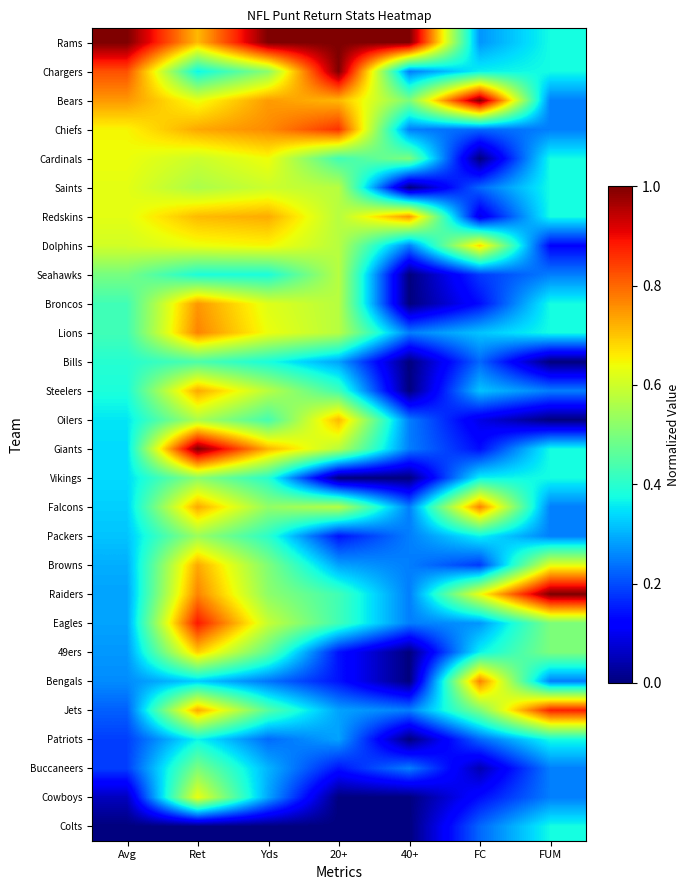

At how many categories does at least one series exceed 0?

7